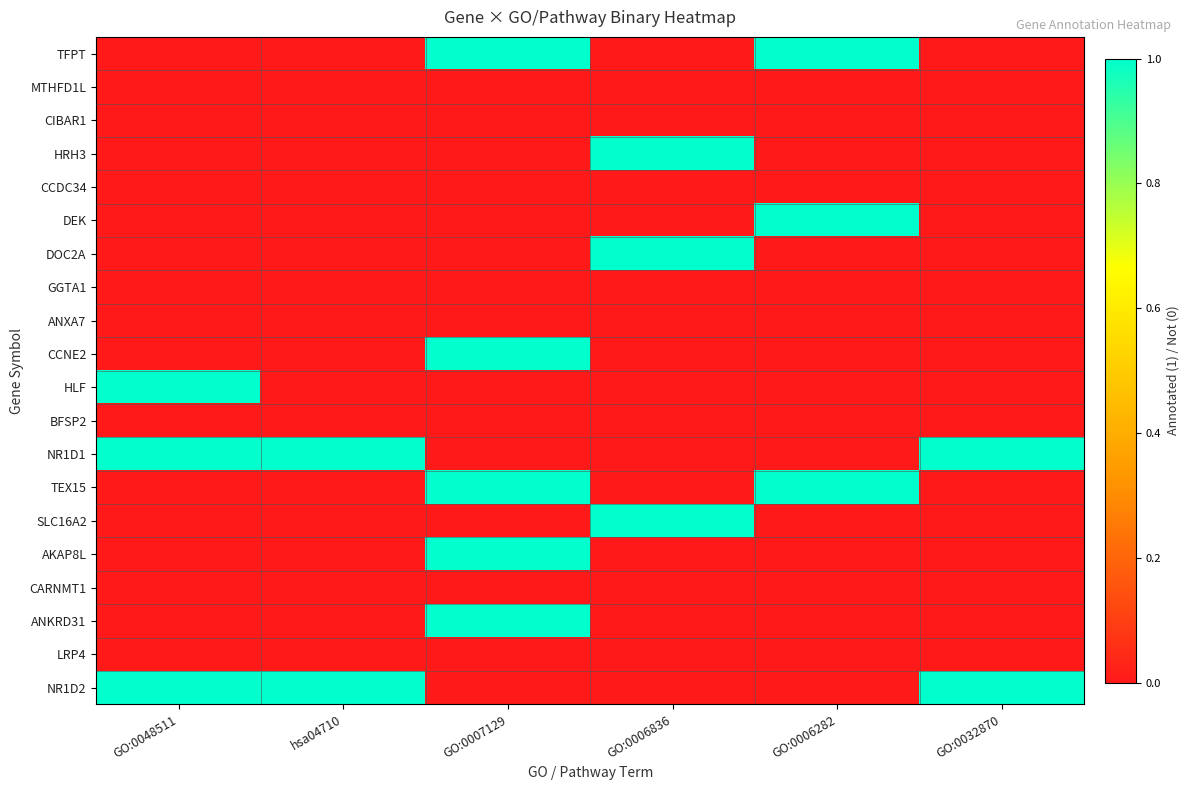

What is the difference between the highest and lowest values at GO:0007129?

1